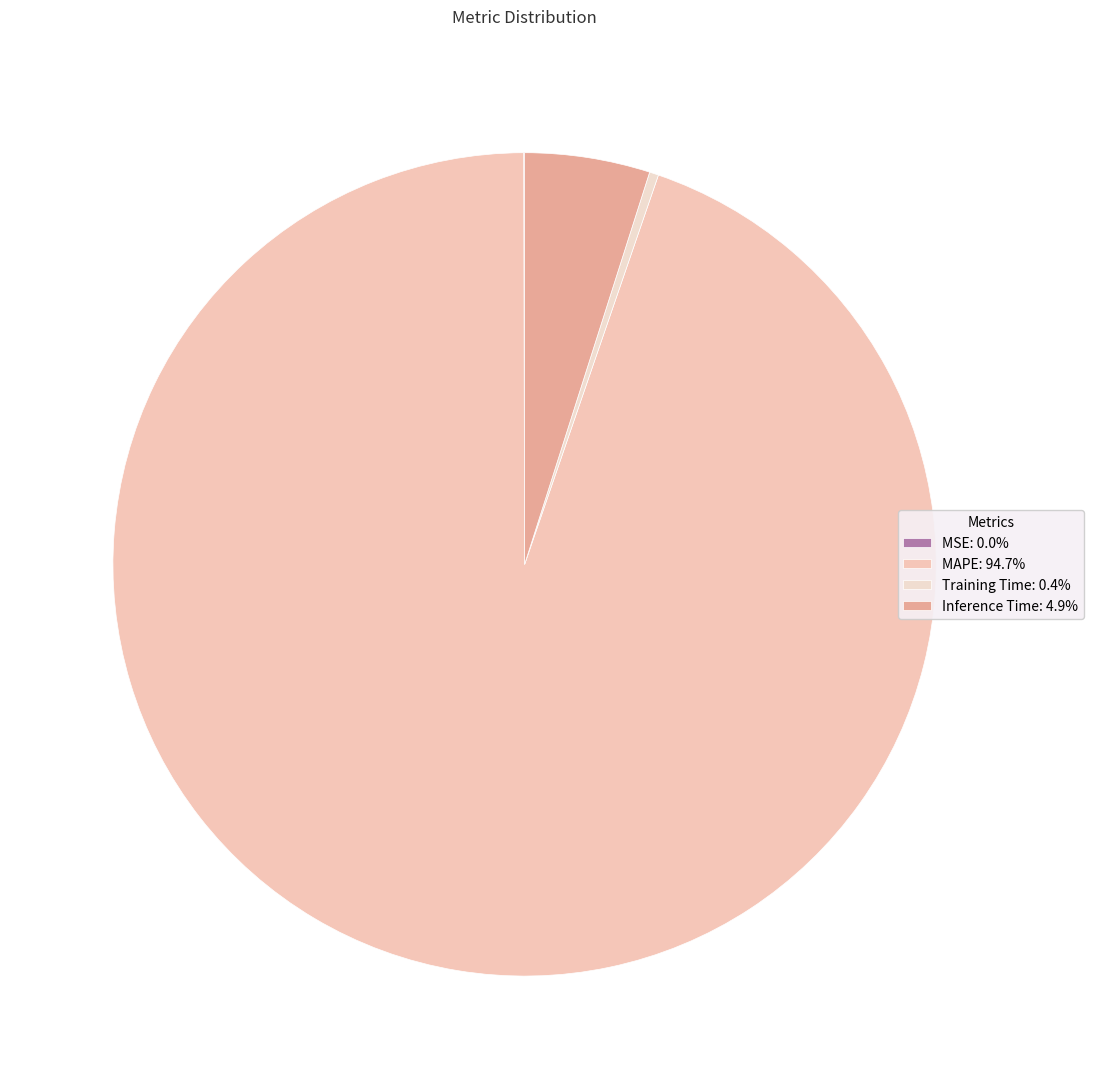

To the nearest percent, what is the average slice percentage?

25%